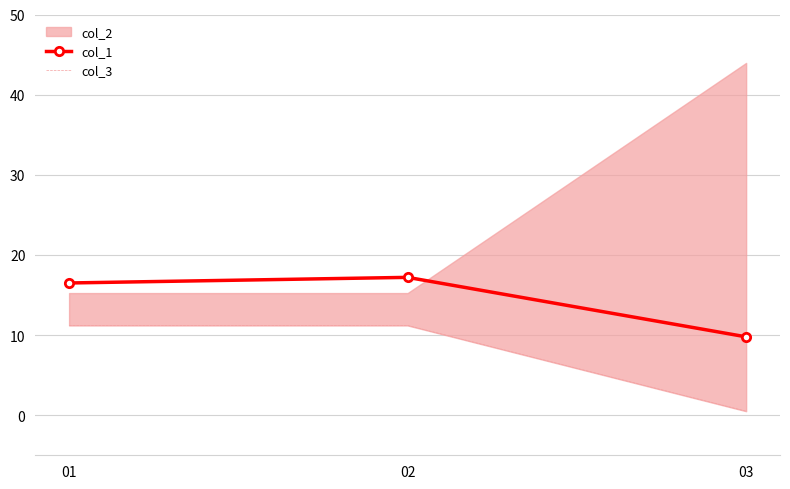

Which series has the largest range (max minus min)?

col_3